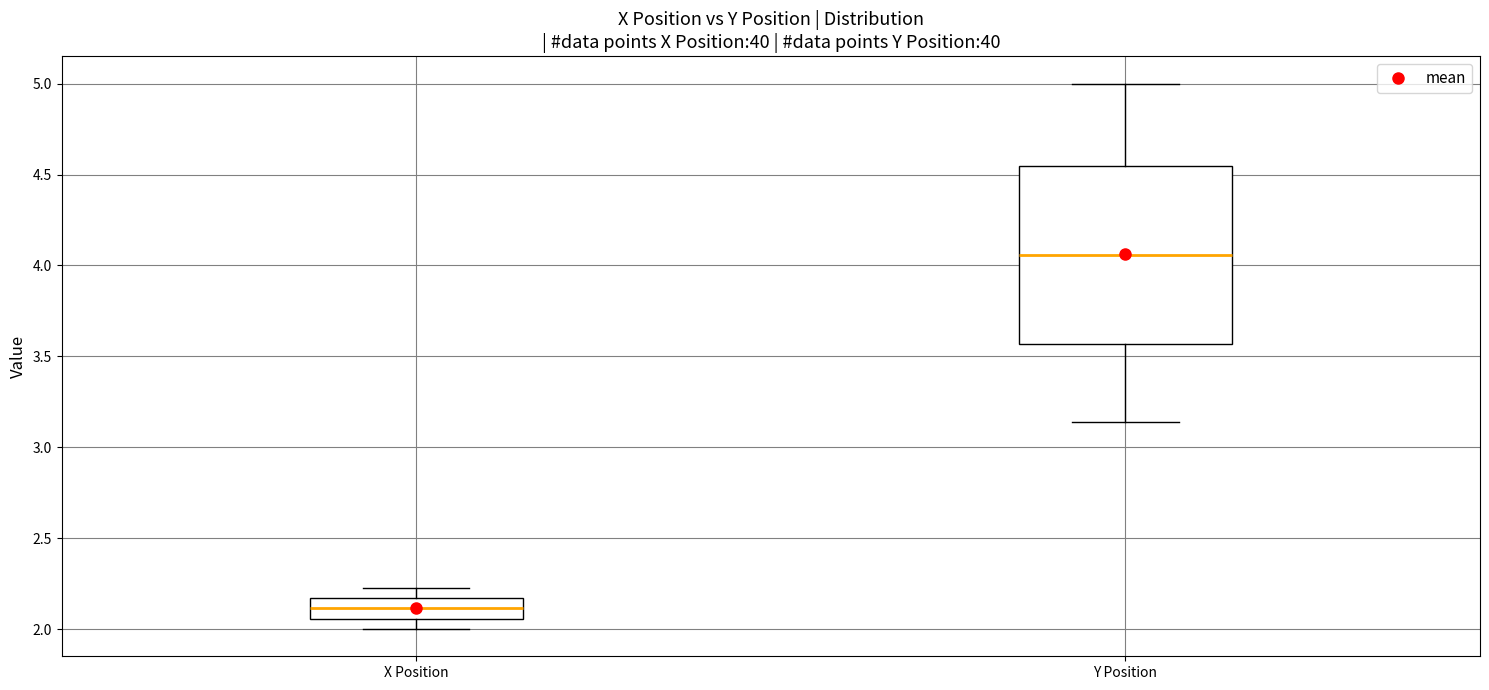

Which box is the tallest, from its lower edge to its upper edge?

Y Position